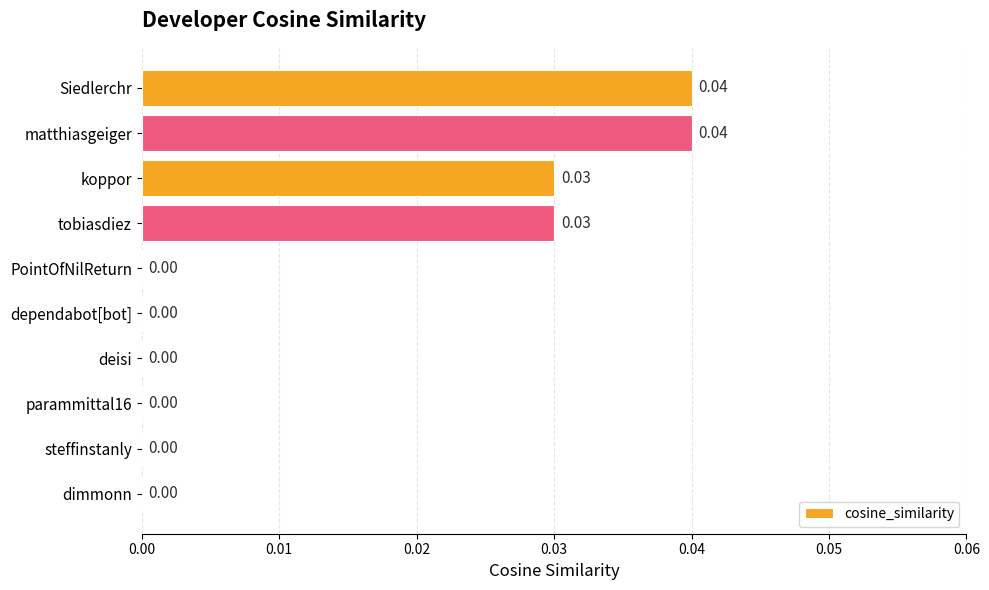

How many values are between 0 and 1?

10